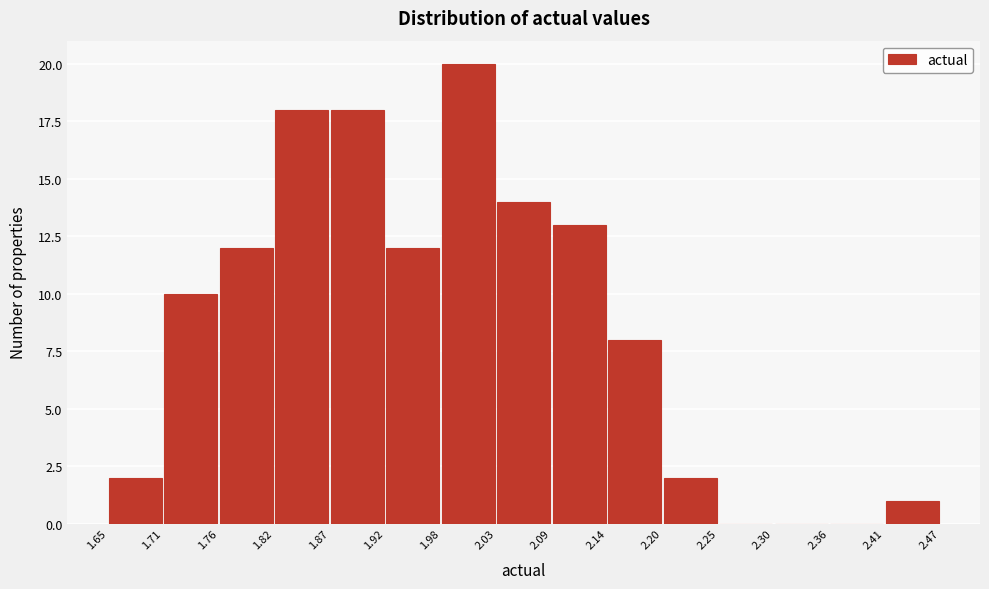

Over which range of the x-axis is the bar tallest?

1.98 to 2.03